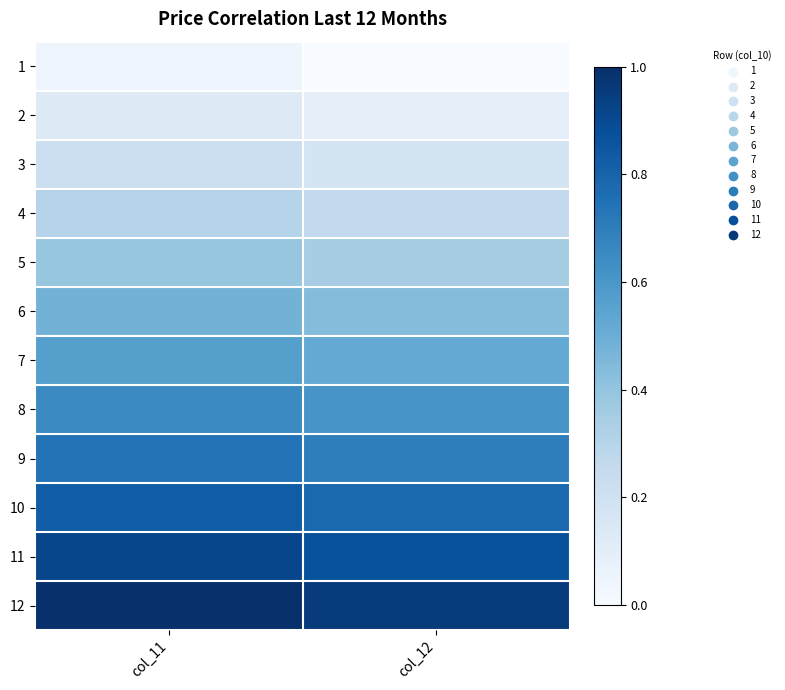

Reading right to left, what are all the values shown in this chart?

1: col_12=0.0	col_11=0.0
2: col_12=0.1	col_11=0.1
3: col_12=0.2	col_11=0.2
4: col_12=0.3	col_11=0.3
5: col_12=0.3	col_11=0.4
6: col_12=0.4	col_11=0.5
7: col_12=0.5	col_11=0.6
8: col_12=0.6	col_11=0.7
9: col_12=0.7	col_11=0.7
10: col_12=0.8	col_11=0.8
11: col_12=0.9	col_11=0.9
12: col_12=1.0	col_11=1.0